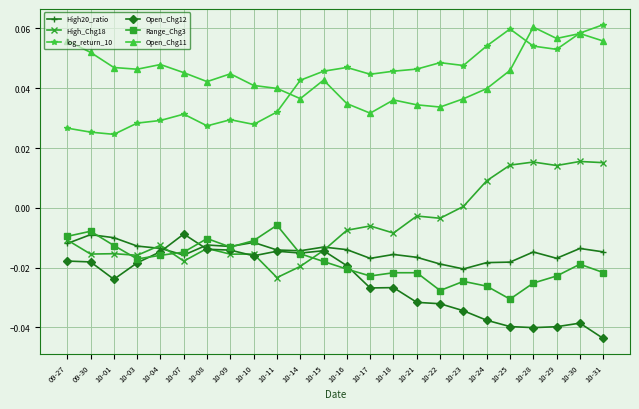

How many lines are shown in the chart?

6